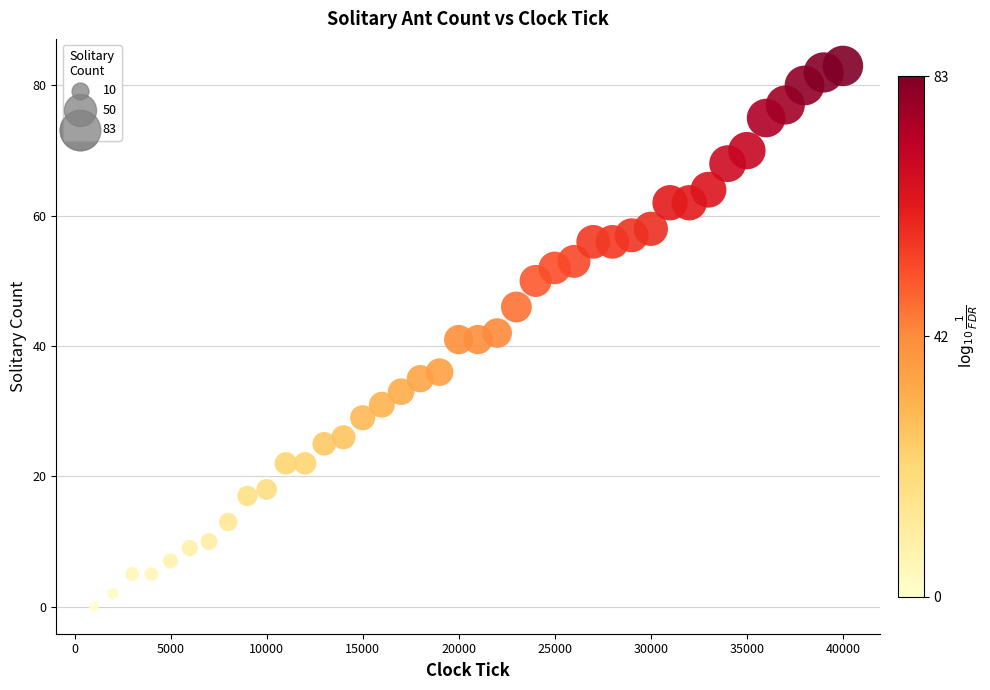

What is the range of X values (max minus min)?

39000